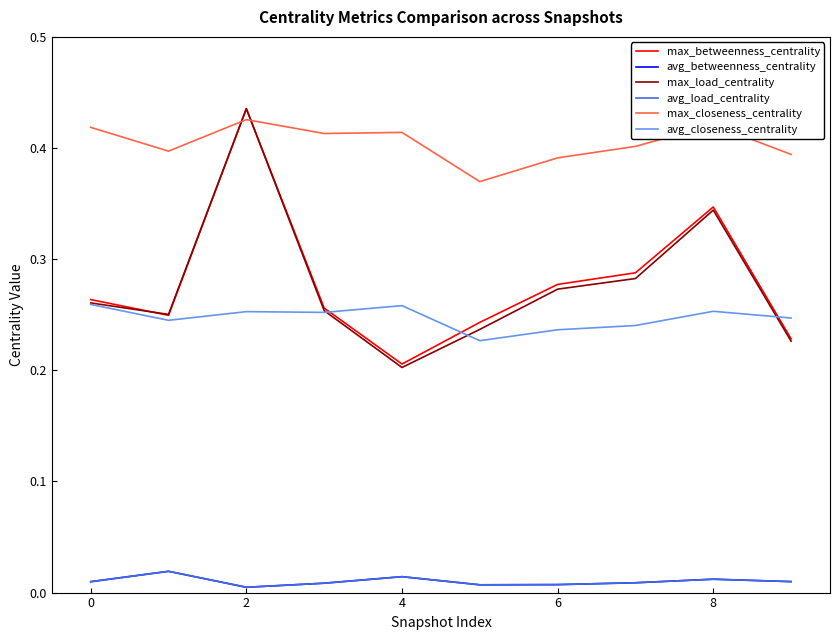

Is this an area chart (filled region under the line)?

No